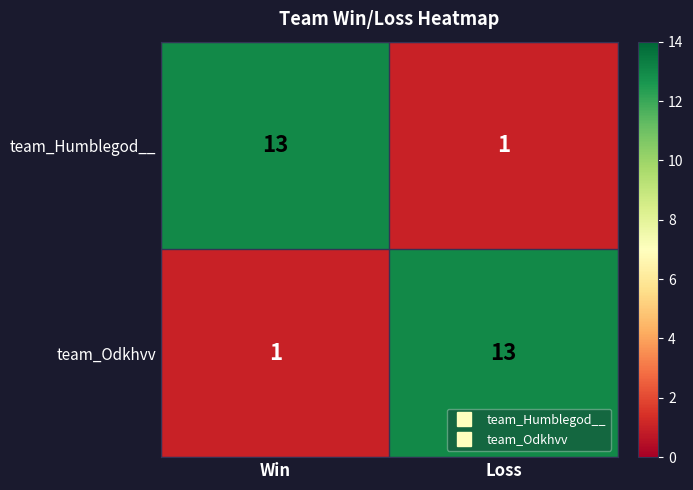

Rank the categories by team_Humblegod__ value from lowest to highest.

Loss, Win